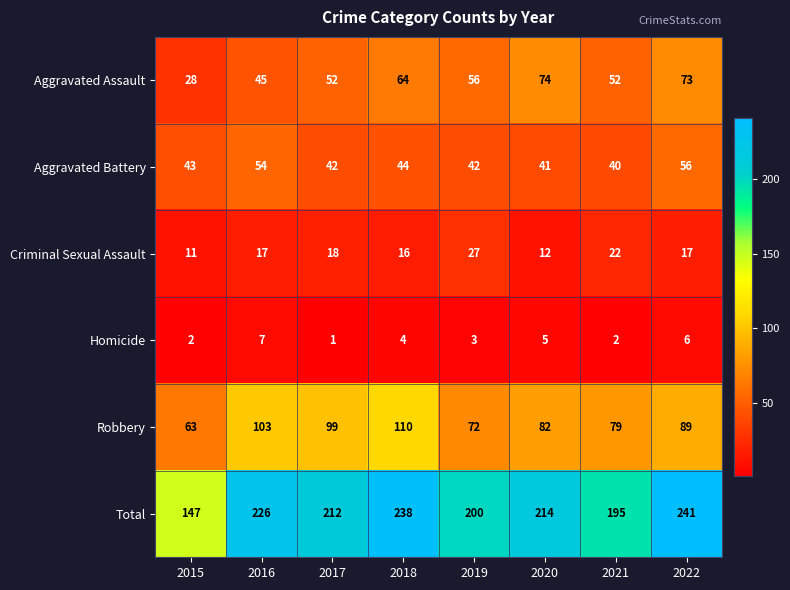

What is the total value across all series at 2015?

294